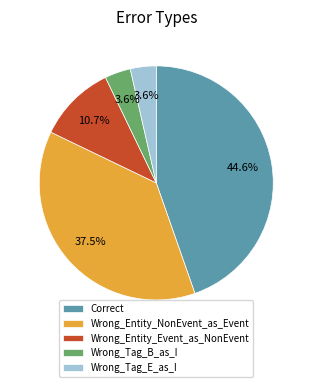

What is the ratio of the value at Wrong_Tag_E_as_I to the value at Correct?

0.1